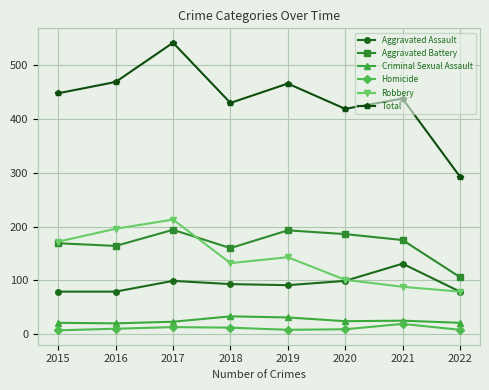

What is the maximum value for Homicide?

19